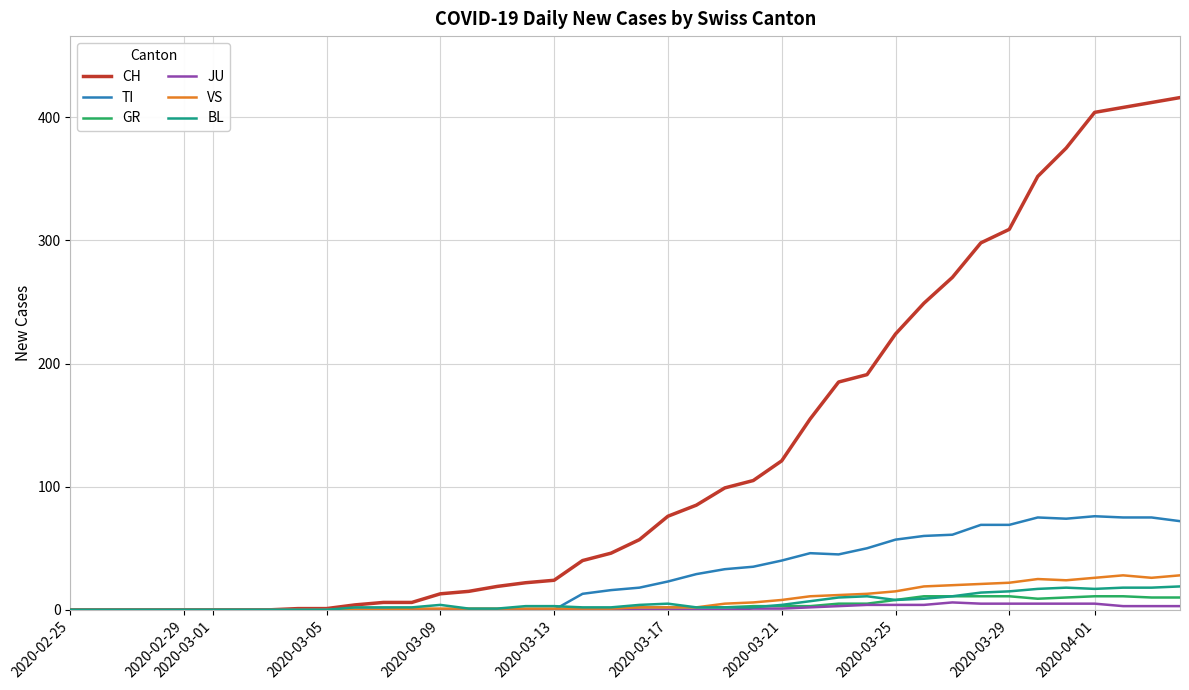

Which series has the largest total across all categories?

CH